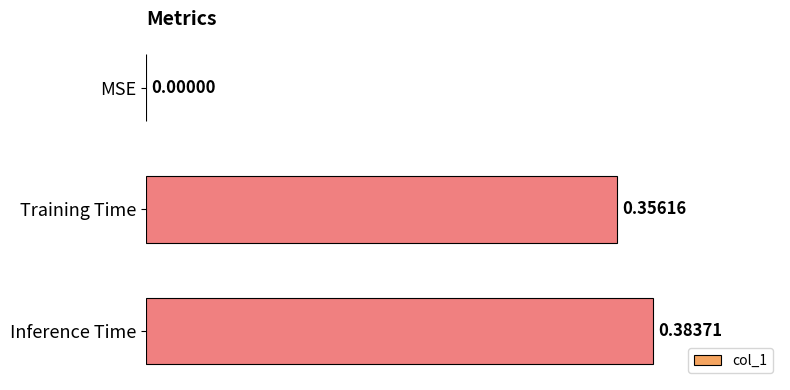

What is the sum of the values at Inference Time and Training Time?

0.7